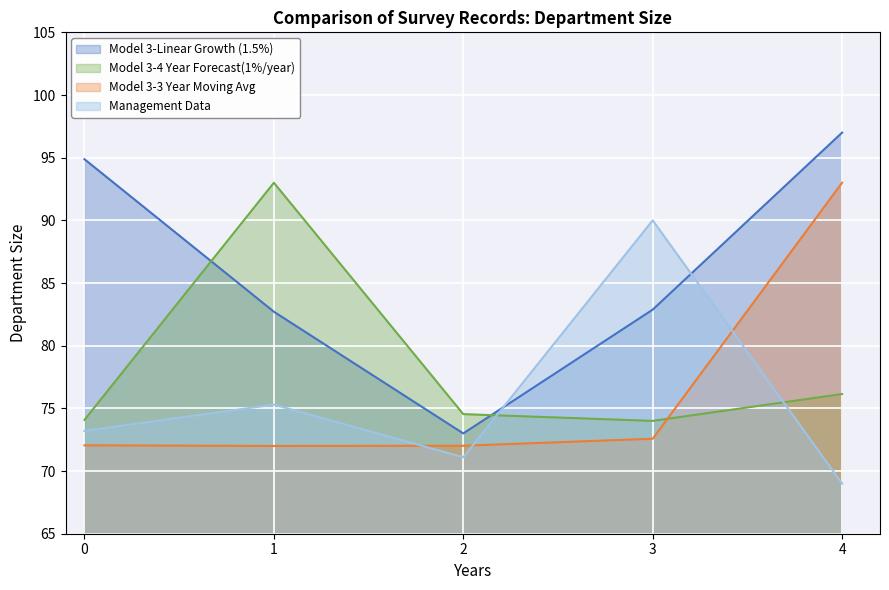

How many values in the N_depto series exceed 82?

4